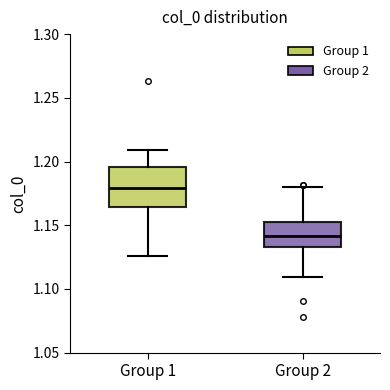

Where does the upper whisker of the box for Group 1 end on the y-axis? The values are not printed on the chart, so give them approximately, as read against the axis.

1.210